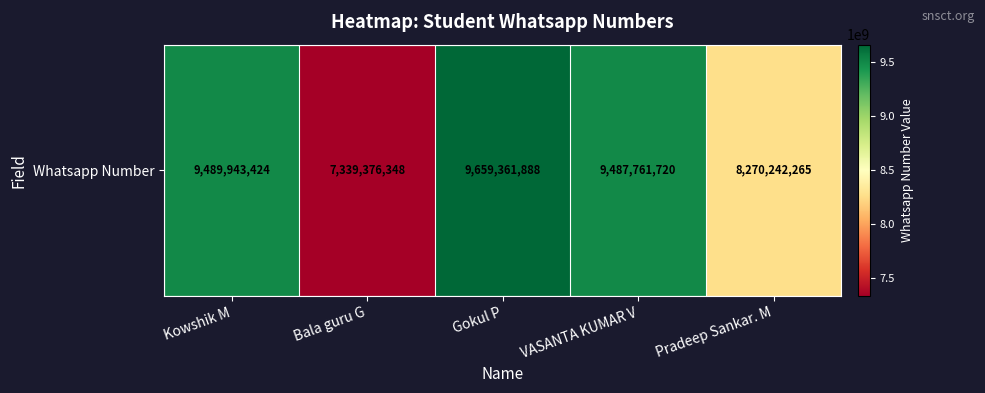

At which category does the chart reach its peak across all series?

Gokul P